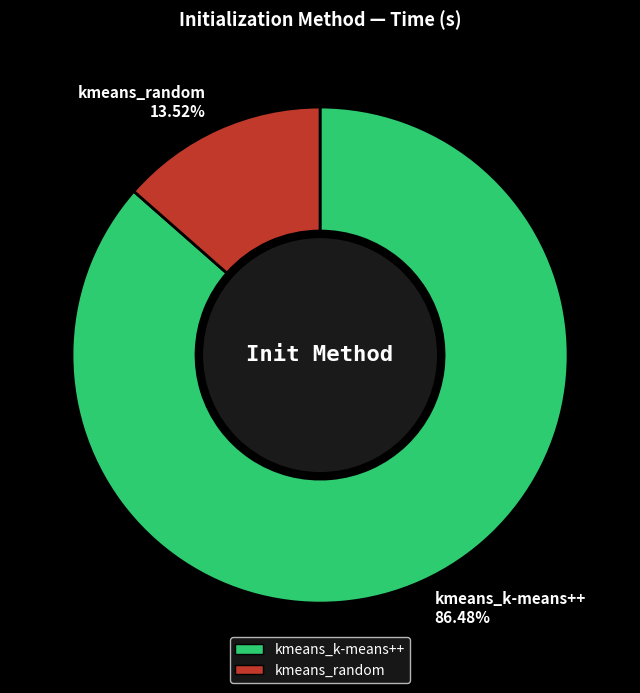

To the nearest percent, what is the difference between the kmeans_random and kmeans_k-means++ slice percentages?

73%